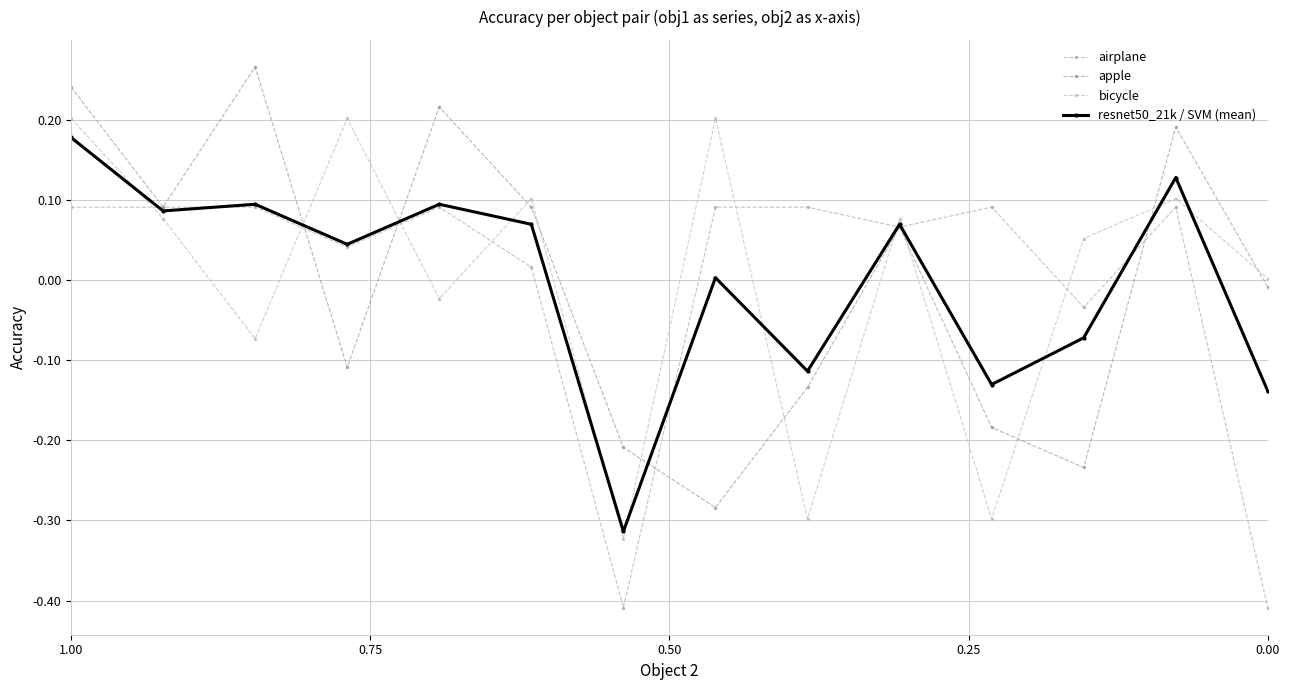

What is the lowest value of the airplane series?

-0.4